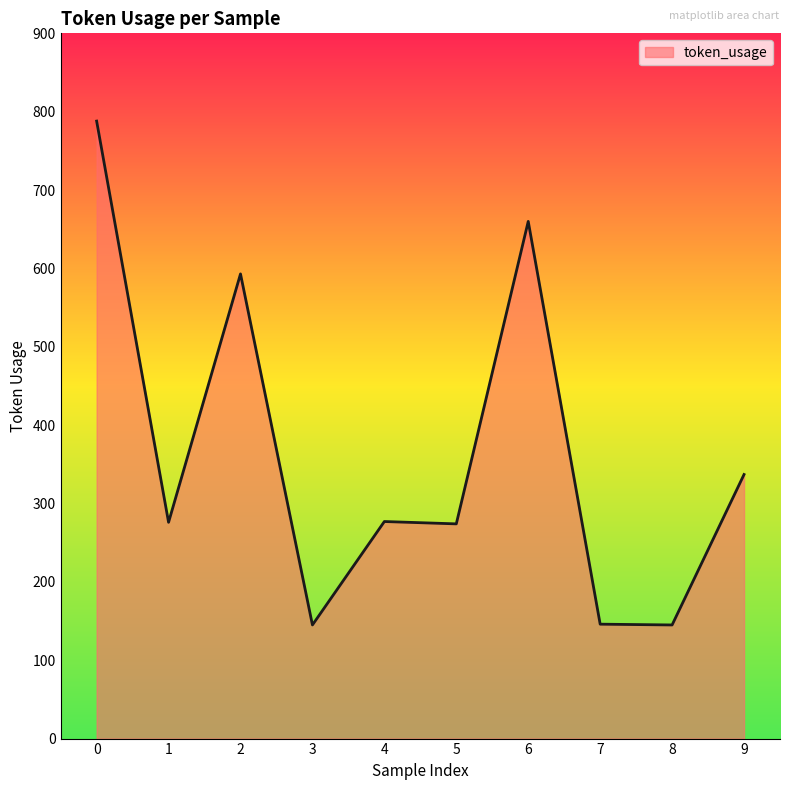

True or false: the data shows 277 at 4.

True